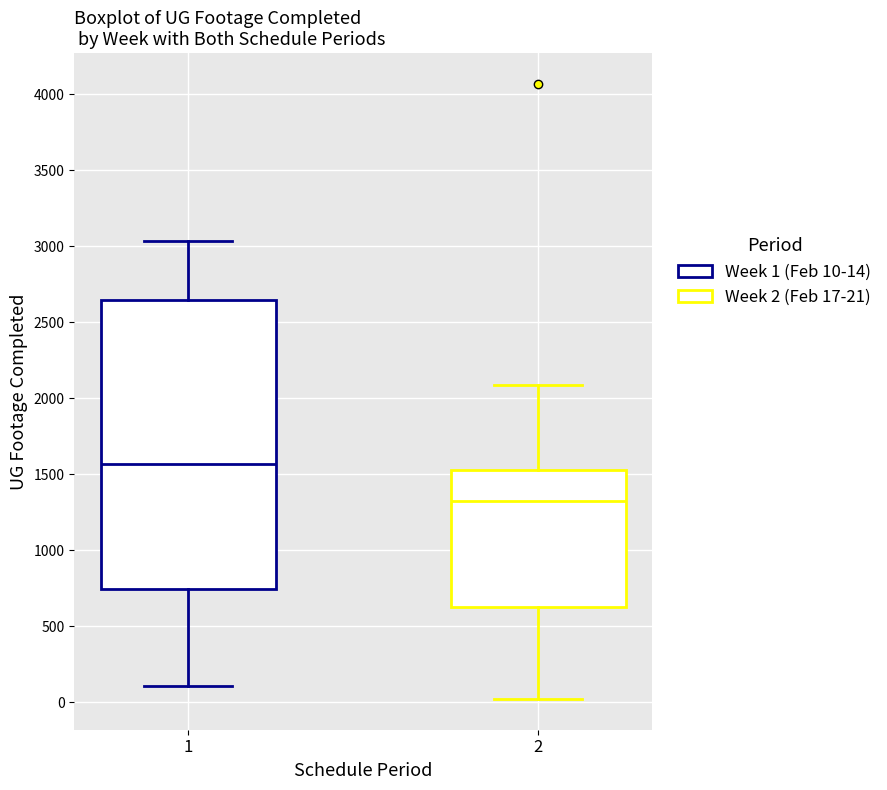

Reading left to right, transcribe this box plot: for each box, give where its median line is, the range the box spans, and where its two whiskers end, as read against the y-axis. The values are not printed on the chart, so give them approximately, as read against the axis.

1: median 1550, box 750 to 2650, whiskers 100 to 3050
2: median 1300, box 650 to 1550, whiskers 0 to 2100